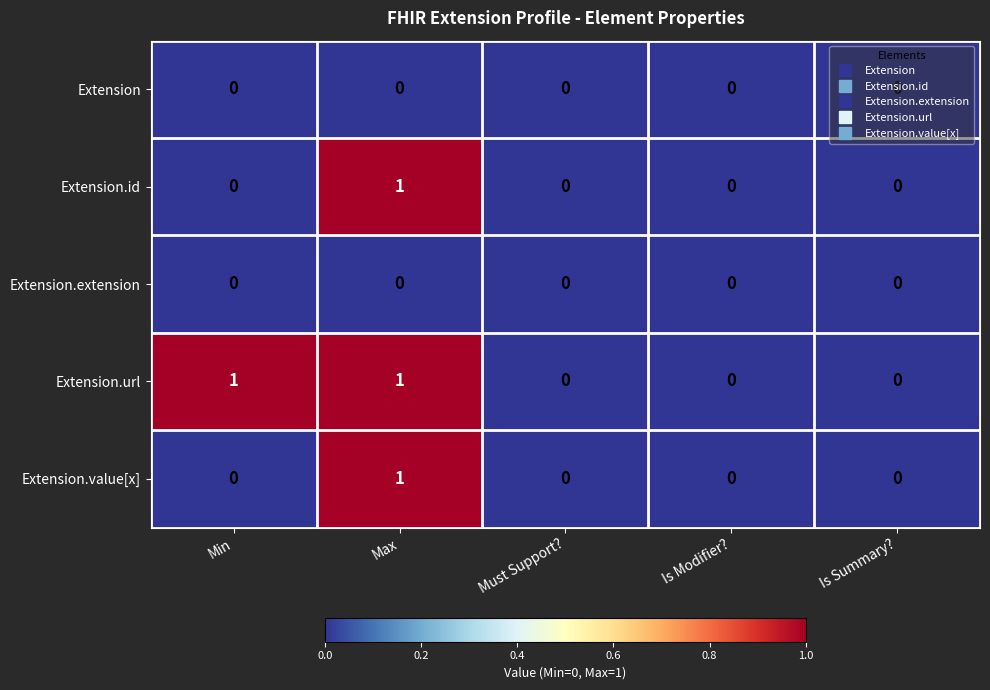

The value of Extension at Max is 0. True or false?

True